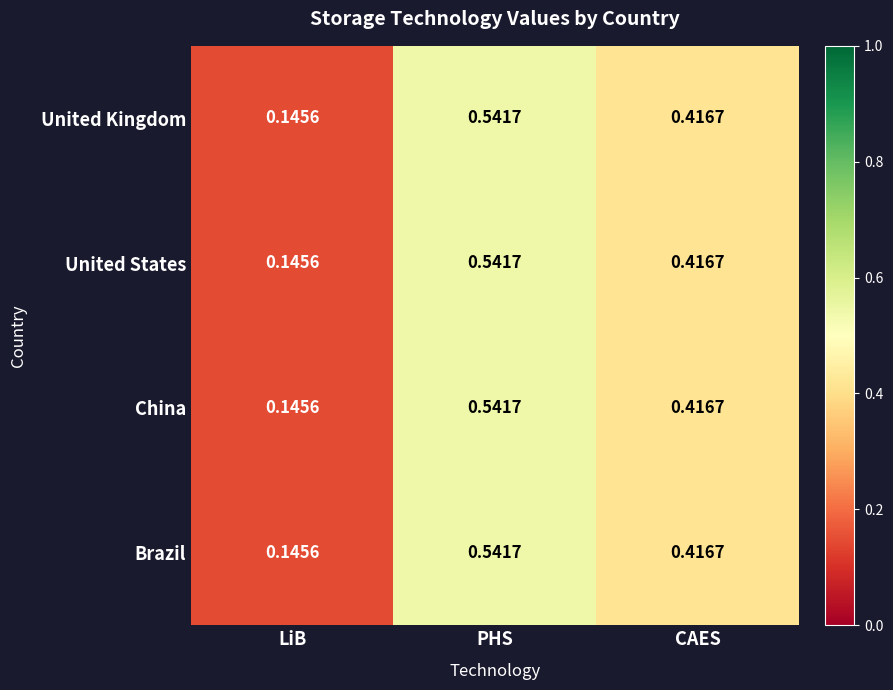

At which category does the chart reach its minimum across all series?

LiB